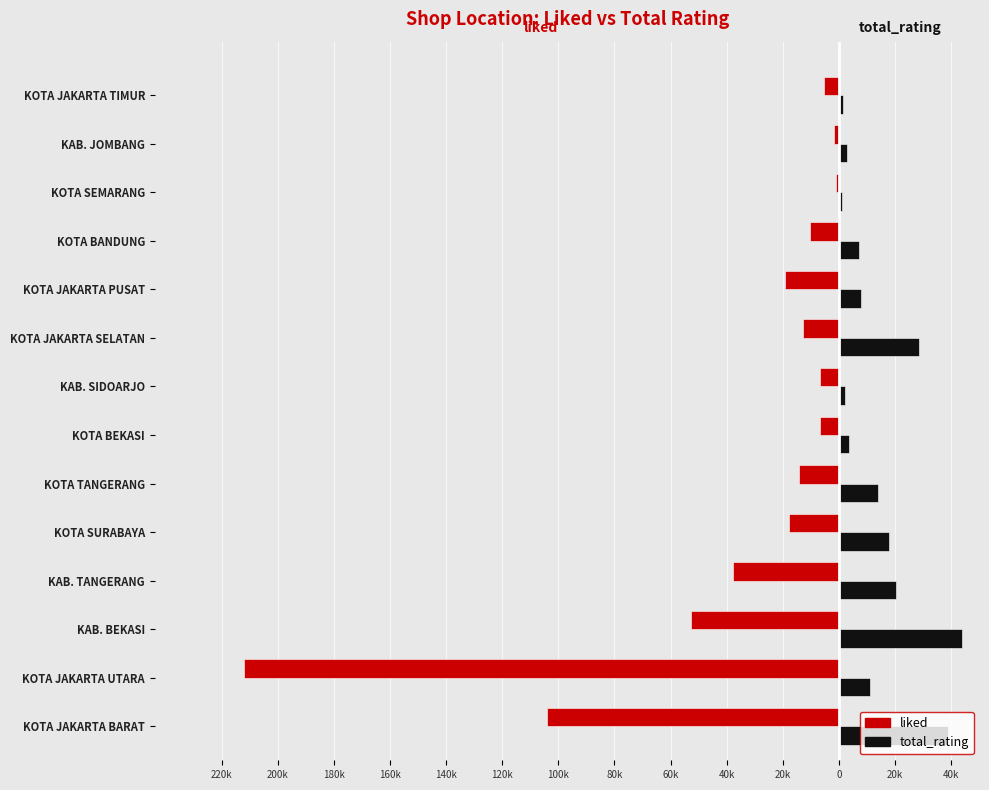

What are all the series names shown in the legend?

liked, total_rating